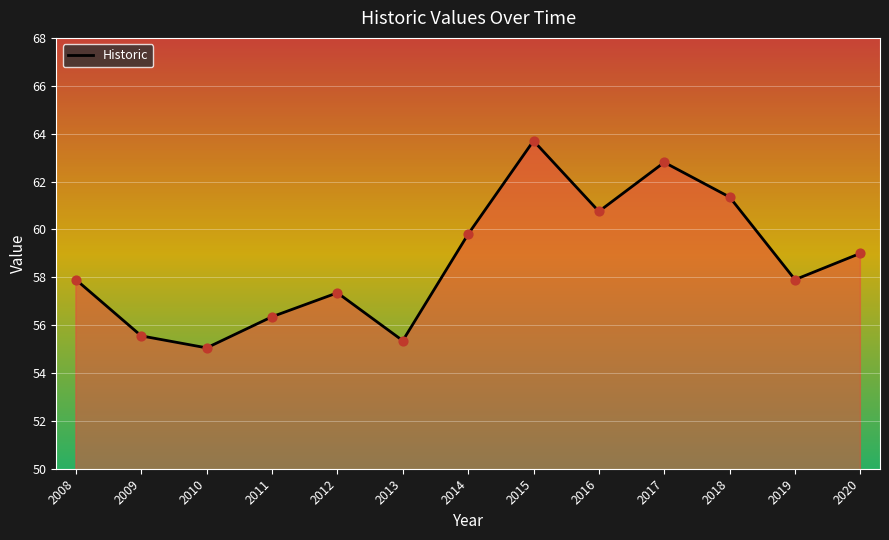

Between 2009 and 2014, which is larger?

2014